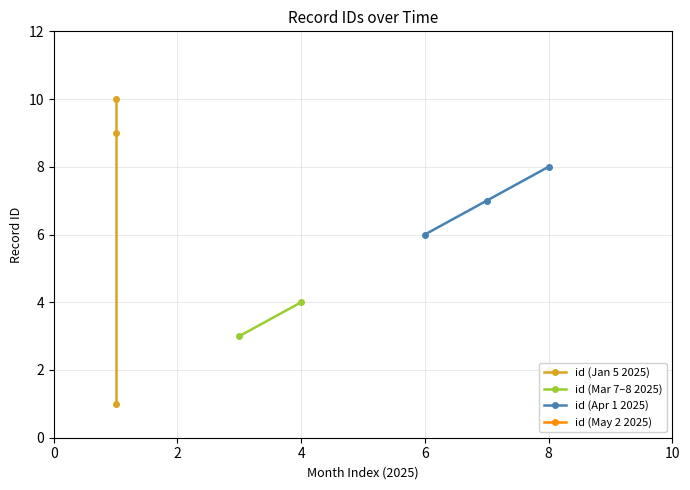

Is it true that id (Apr 1 2025) equals 10 at 6?

False